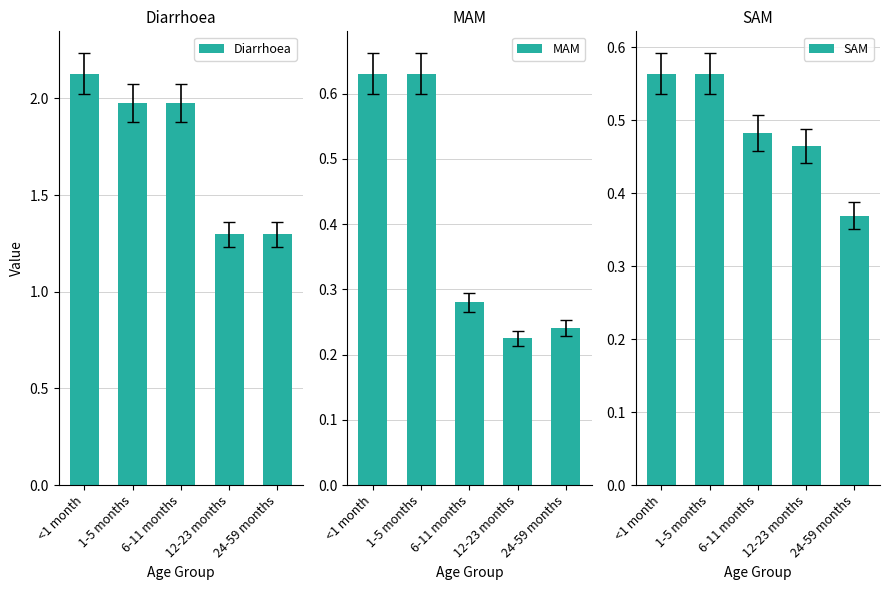

Rank the series by their maximum value, from lowest to highest.

SAM, MAM, Diarrhoea